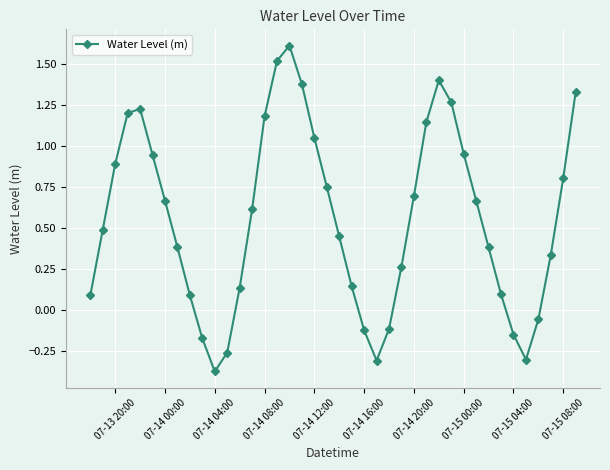

How many values are below zero?

9